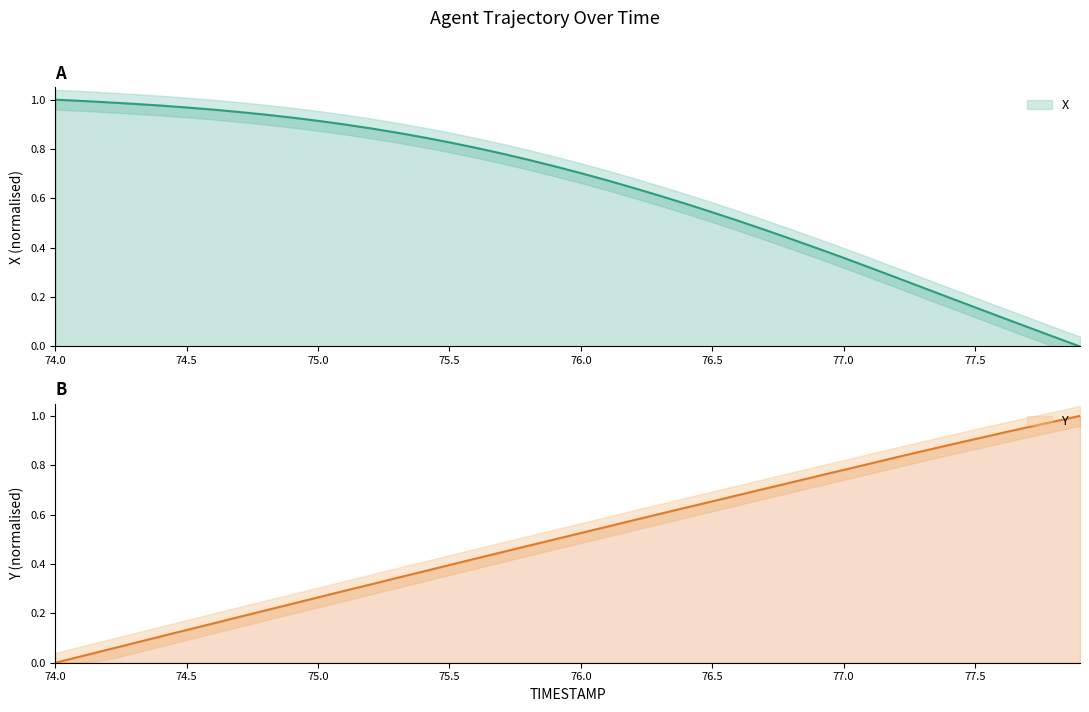

What is the difference between the maximum and minimum values in the Y series?

1.0